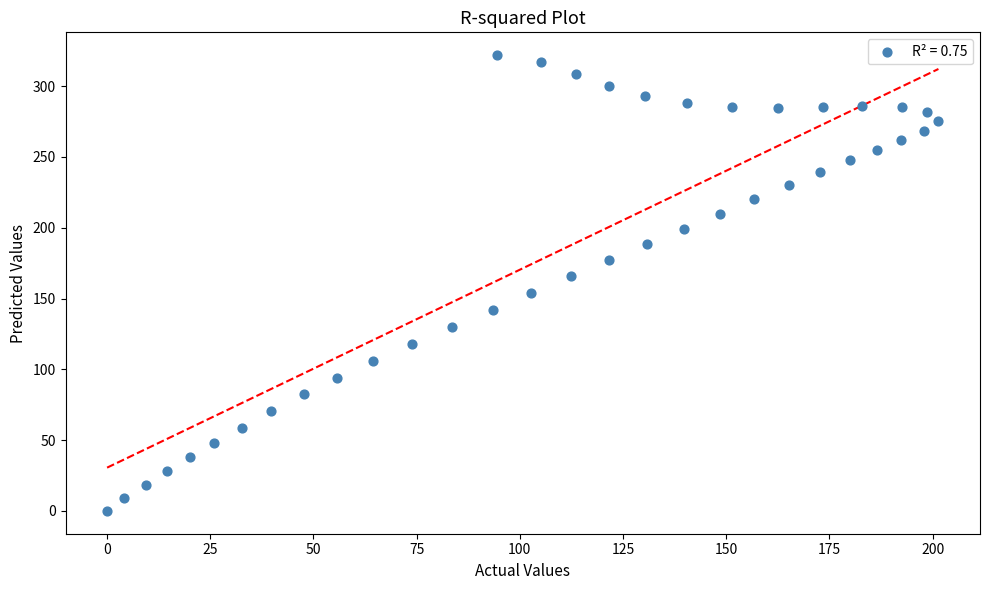

What is the range of X values (max minus min)?

201.4